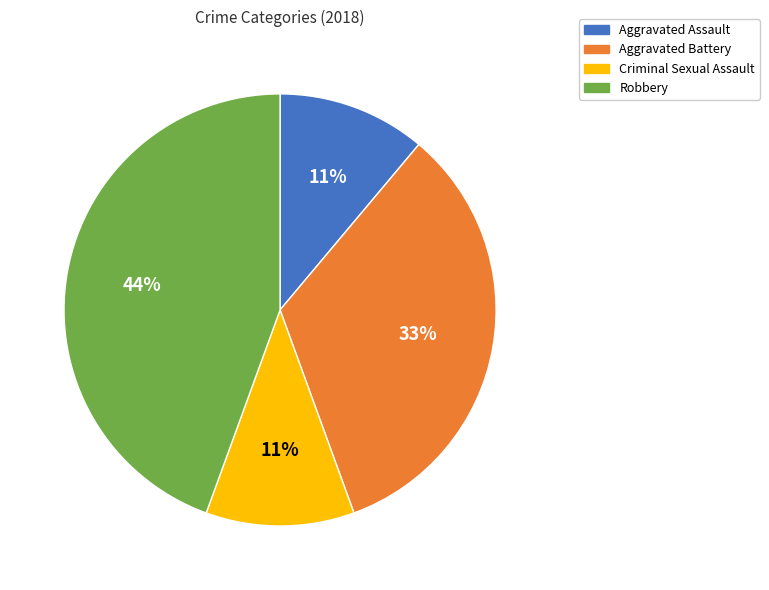

Which slice is the largest?

Robbery